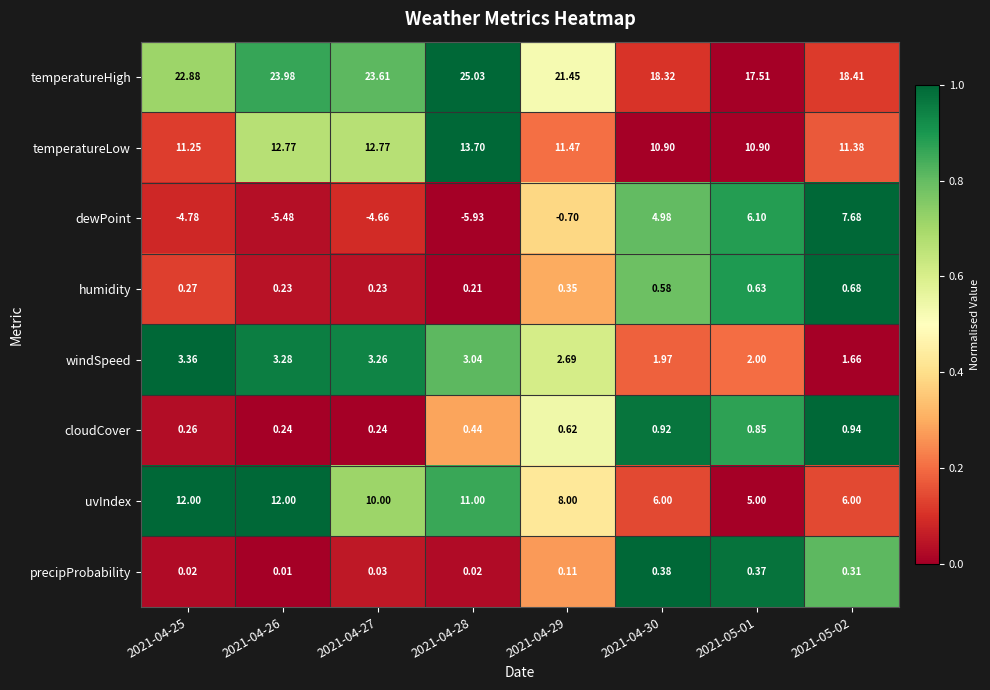

Is the value of temperatureHigh at 2021-04-28 greater than the value of windSpeed at 2021-04-27?

Yes